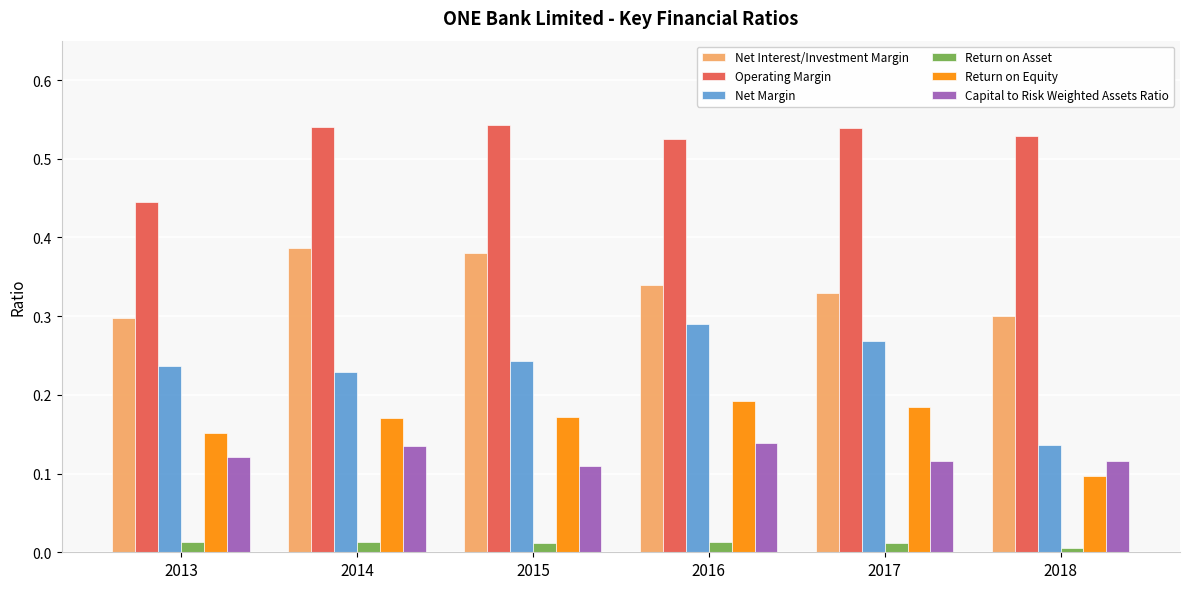

At 2017, list the series in order from smallest to largest.

Return on Asset, Capital to Risk Weighted Assets Ratio, Return on Equity, Net Margin, Net Interest/Investment Margin, Operating Margin